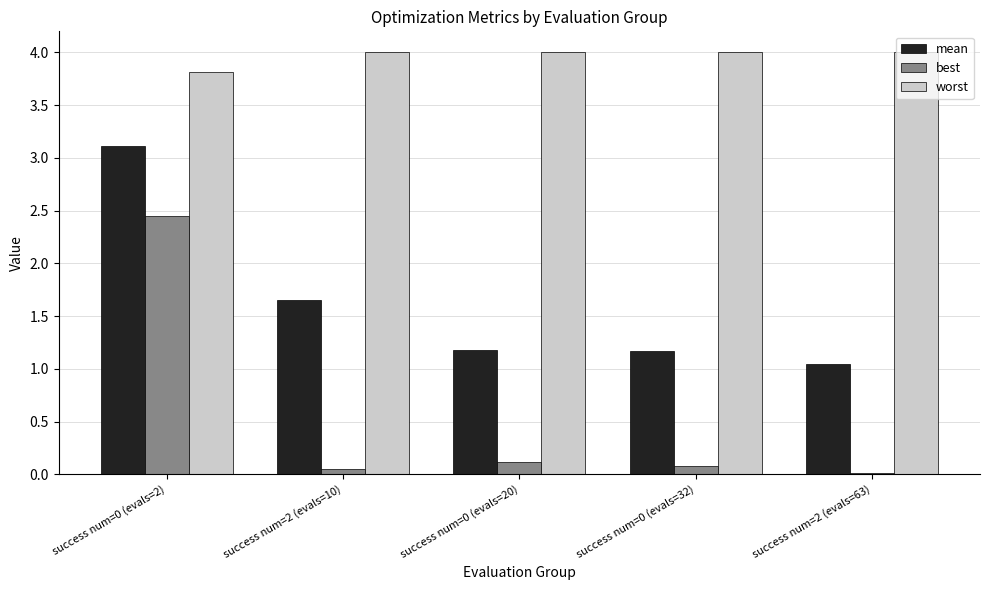

What is the label of the 4th bar from the right?

success num=2 (evals=10)